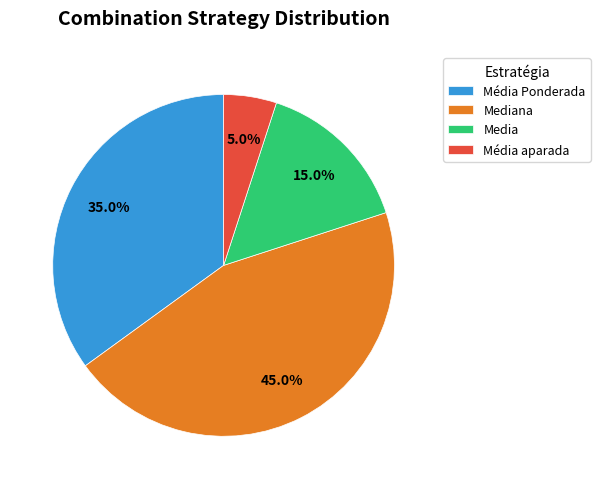

What percentage is the Média Ponderada slice, to the nearest percent?

35%